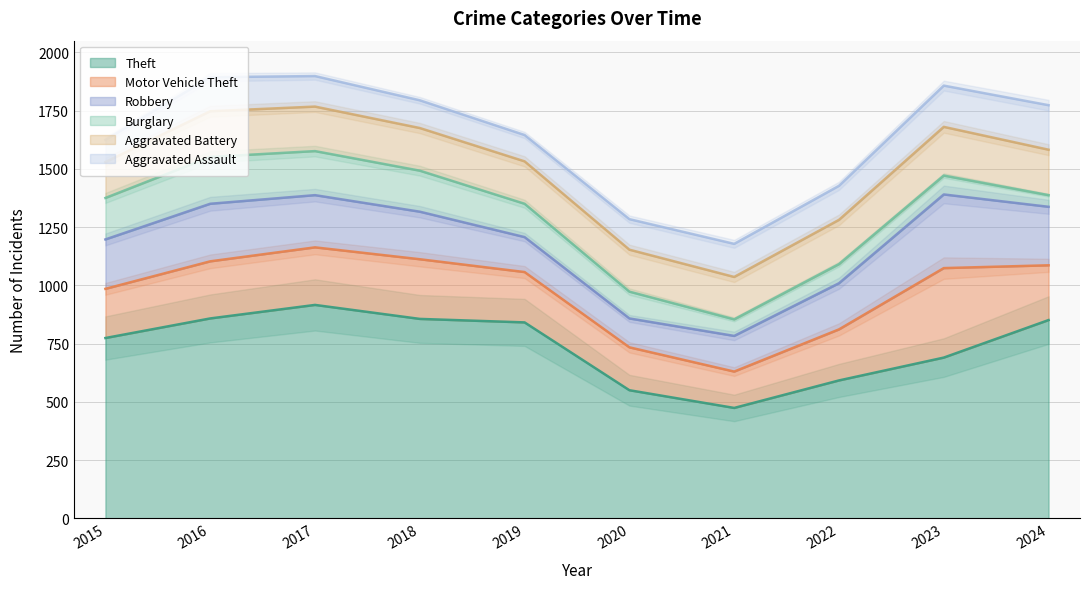

How many lines are shown in the chart?

6